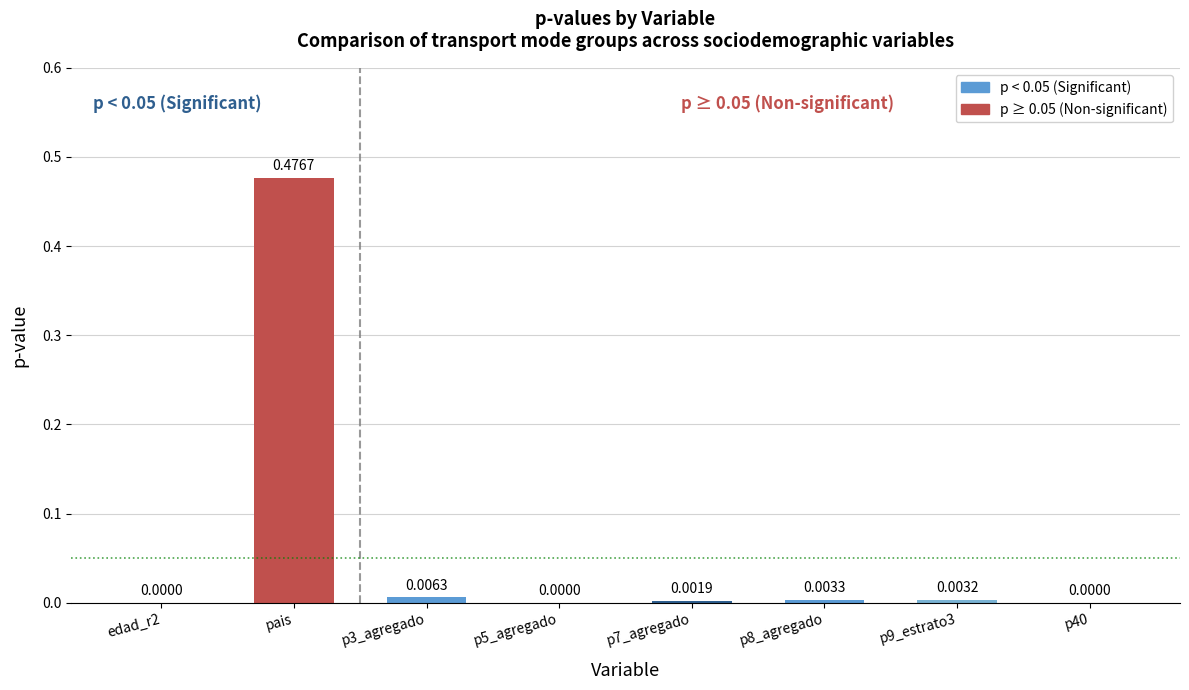

Which category has the highest value across all series?

pais